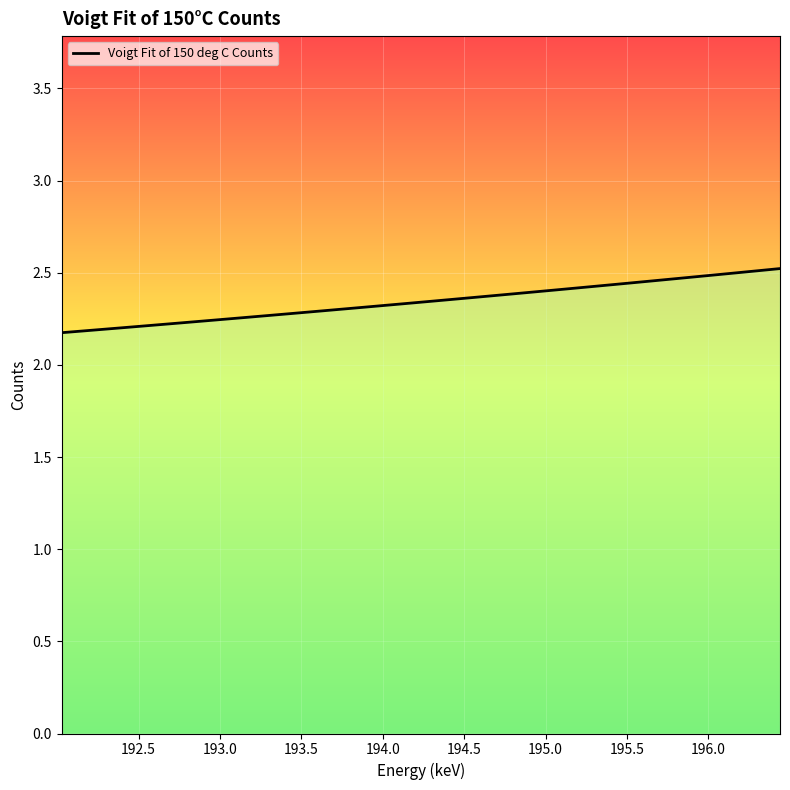

Does the chart have visible grid lines?

Yes